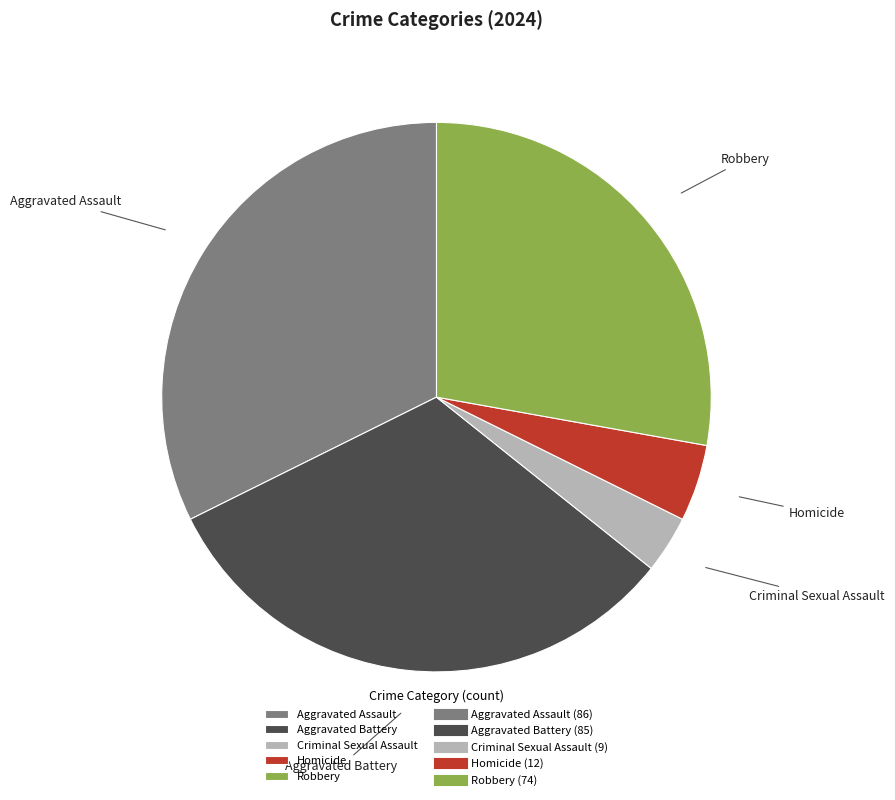

What is the ratio of the value at Aggravated Battery to the value at Criminal Sexual Assault?

9.4